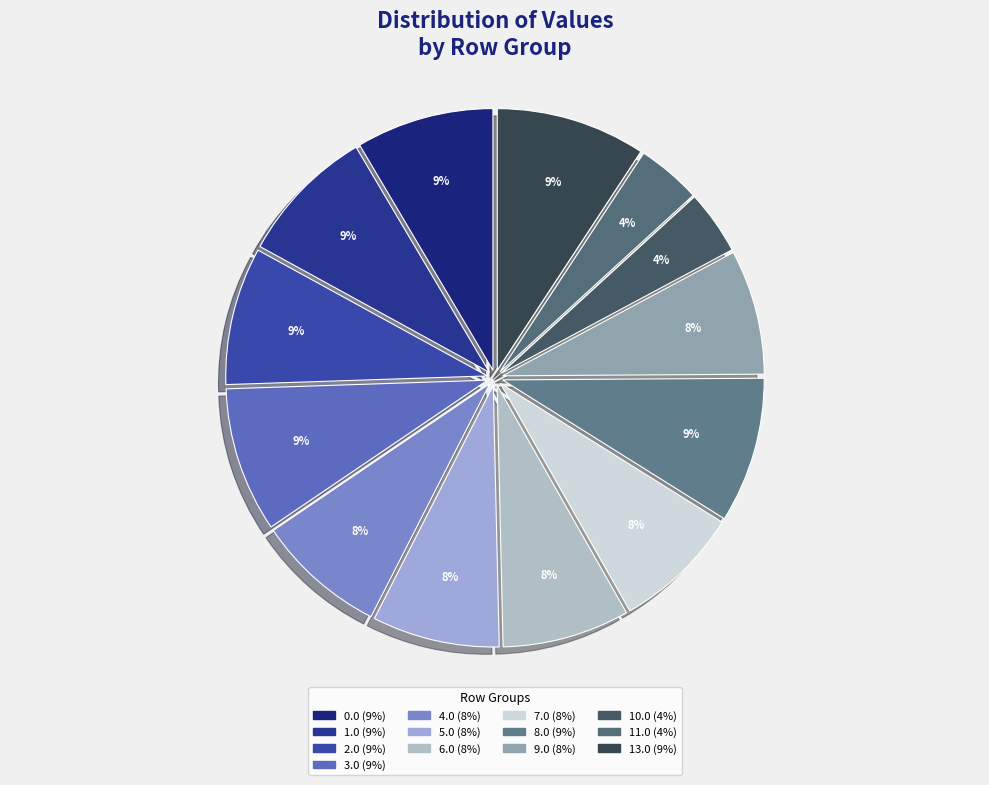

How many segments does this pie chart have?

13